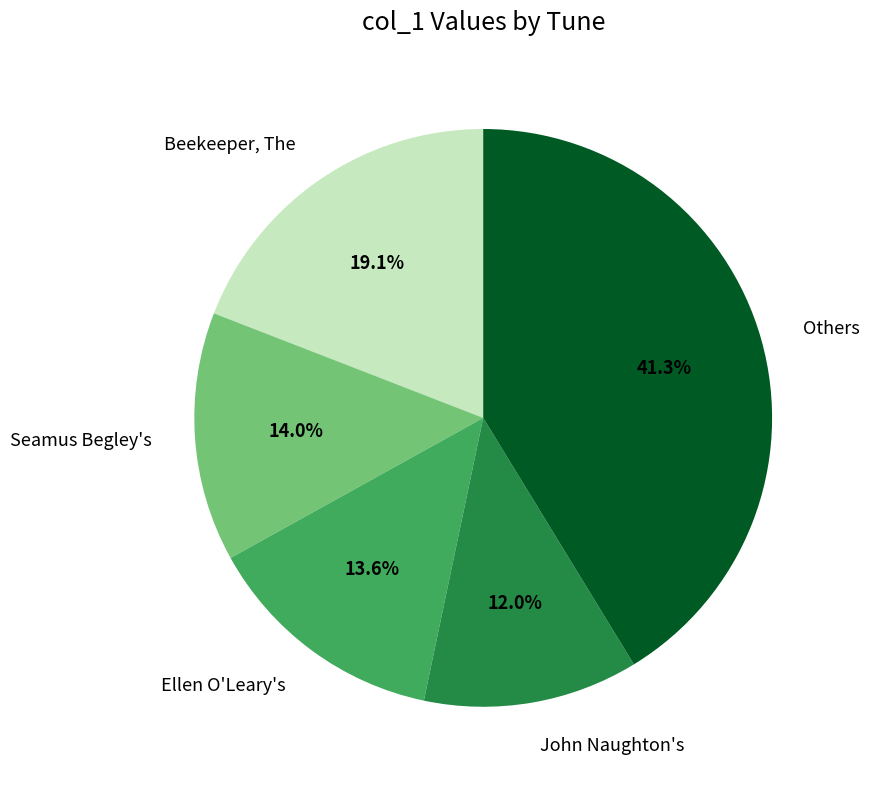

Which category has the biggest portion of the pie?

Others